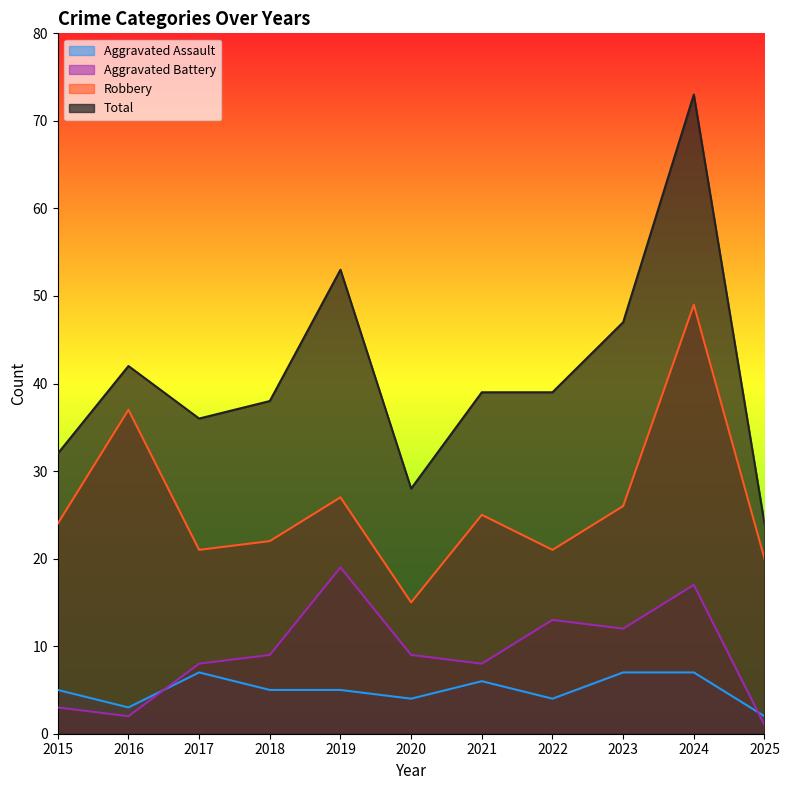

The value of Aggravated Assault at 2016 is 3. True or false?

True